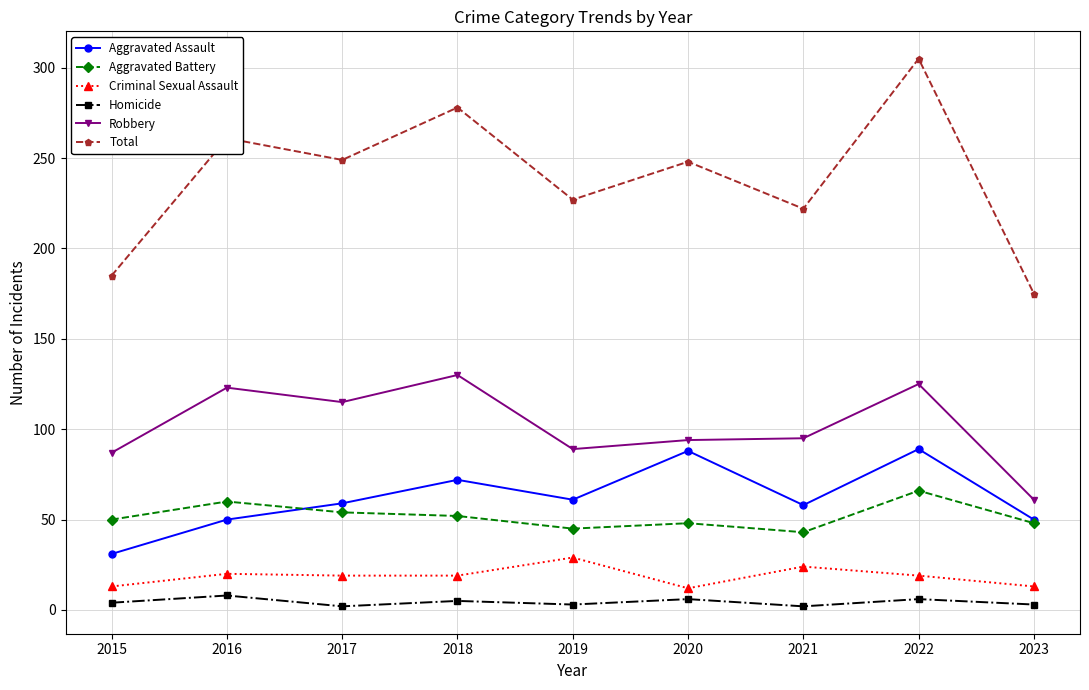

Which series has the largest total across all categories?

Total